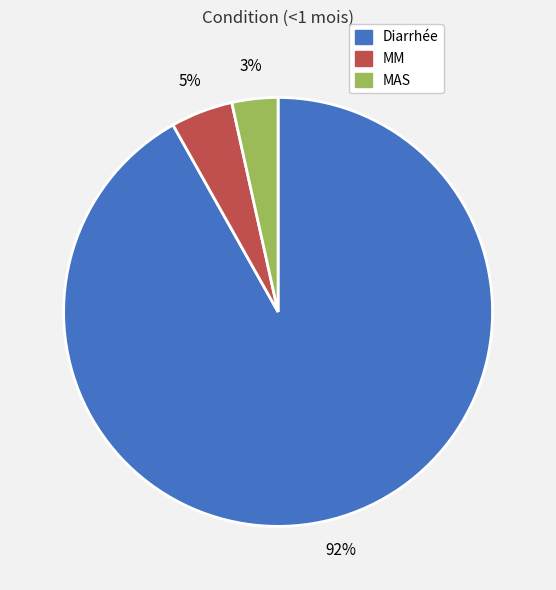

To the nearest percent, what portion does Diarrhée represent?

92%